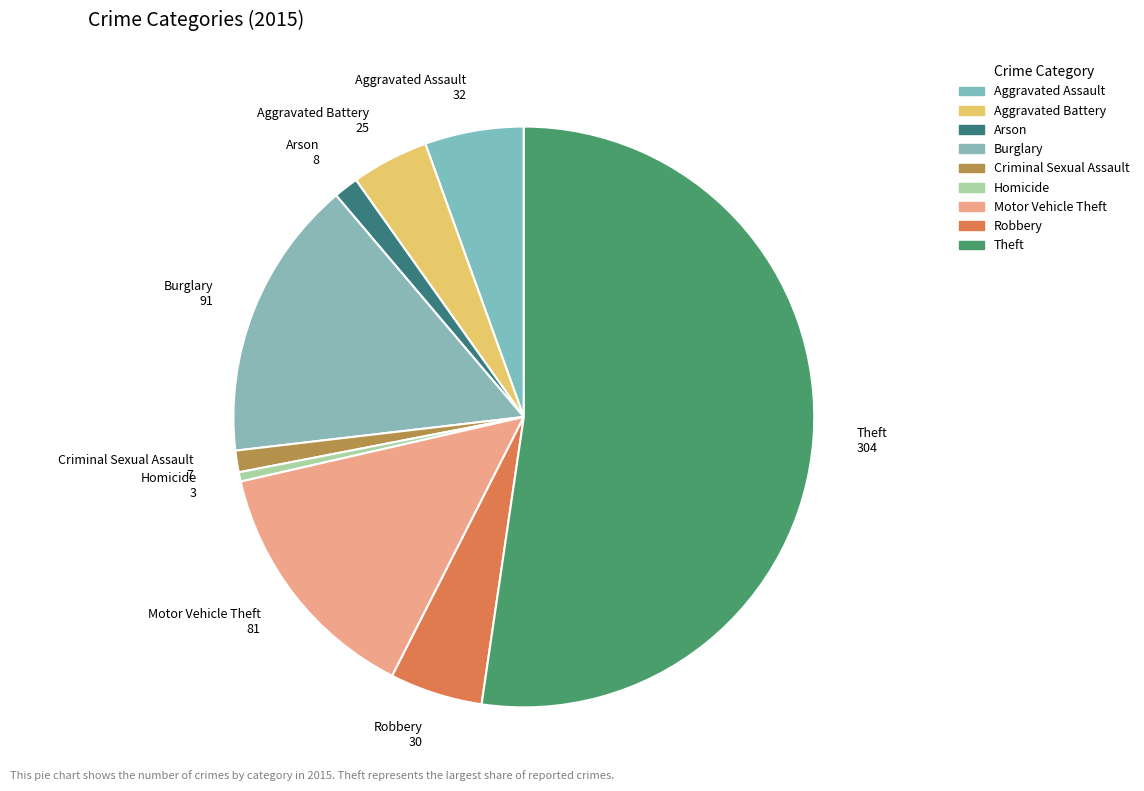

How many segments does this pie chart have?

9